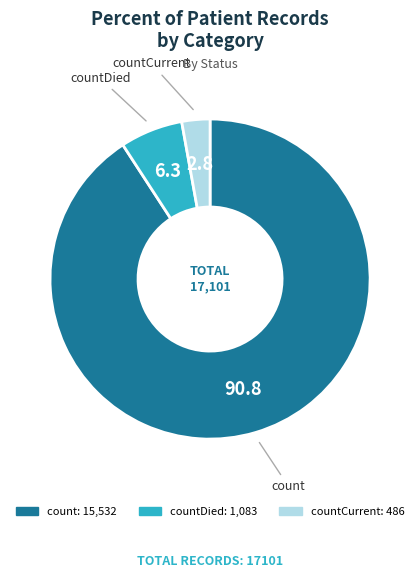

Count the number of slices in the pie.

3